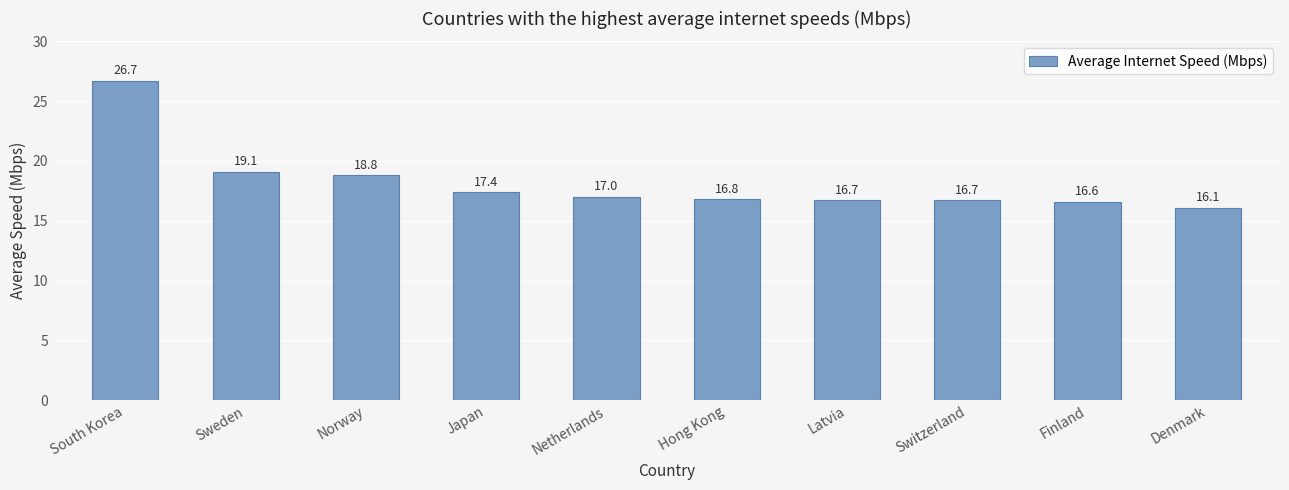

Reading left to right, transcribe all the data shown in this chart.

26.7	19.1	18.8	17.4	17.0	16.8	16.7	16.7	16.6	16.1